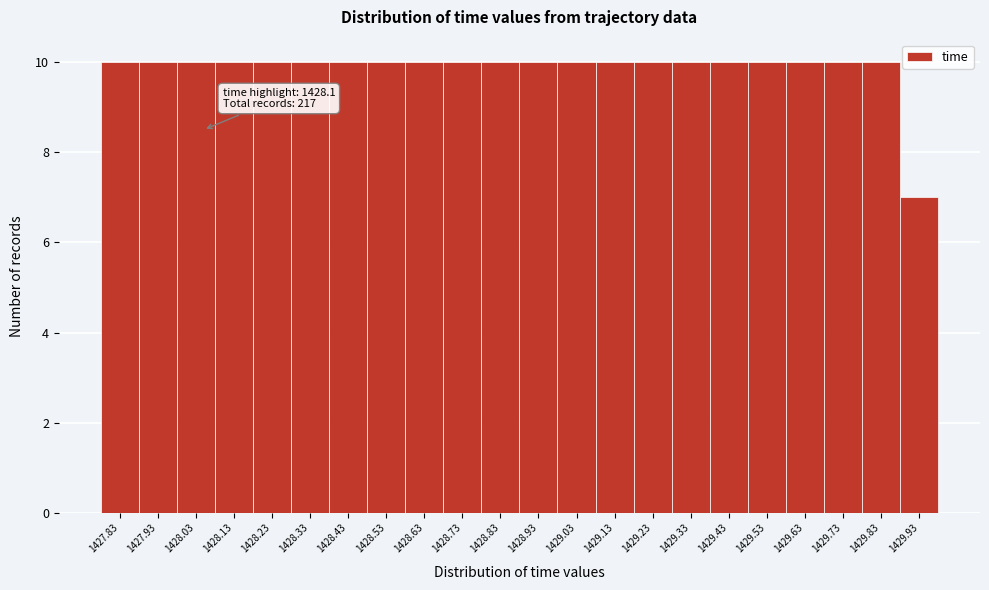

Reading left to right, list all the values displayed in this chart.

10	10	10	10	10	10	10	10	10	10	10	10	10	10	10	10	10	10	10	10	10	7